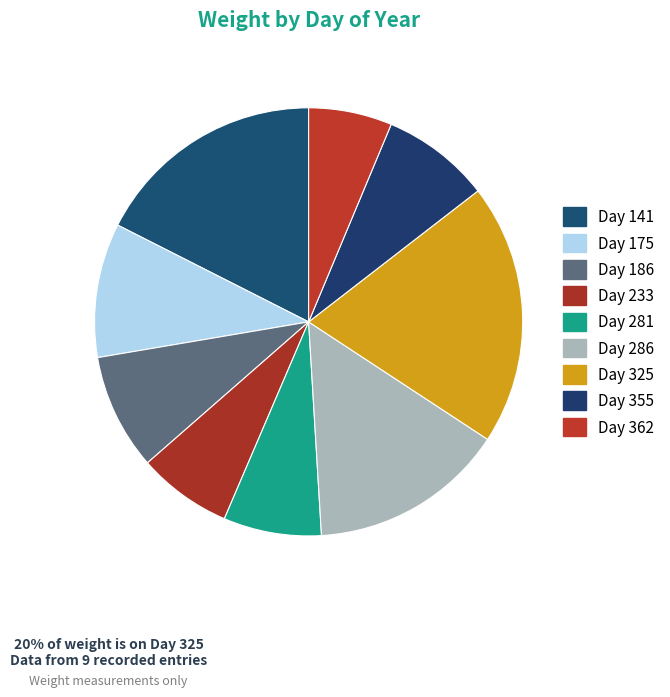

How many segments does this pie chart have?

9